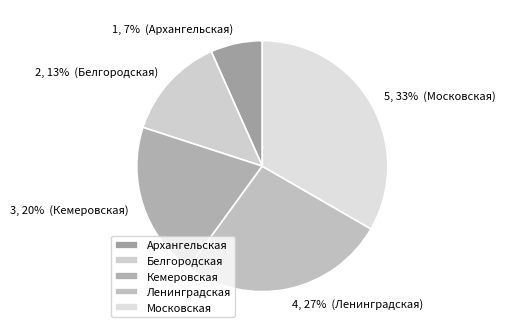

How many segments does this pie chart have?

5